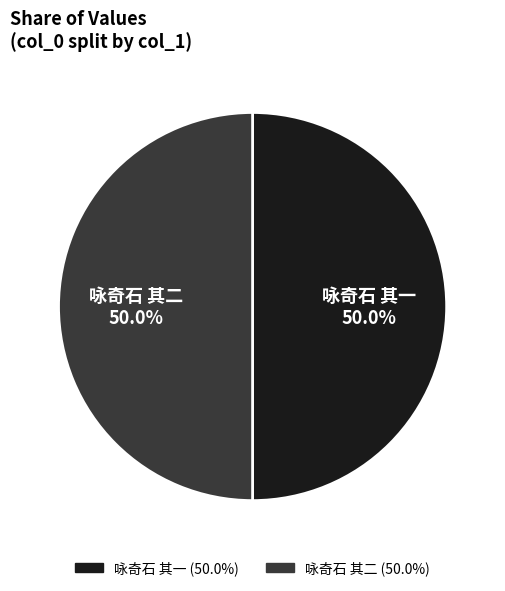

True or false: 咏奇石 其二 accounts for 57% of the total.

False